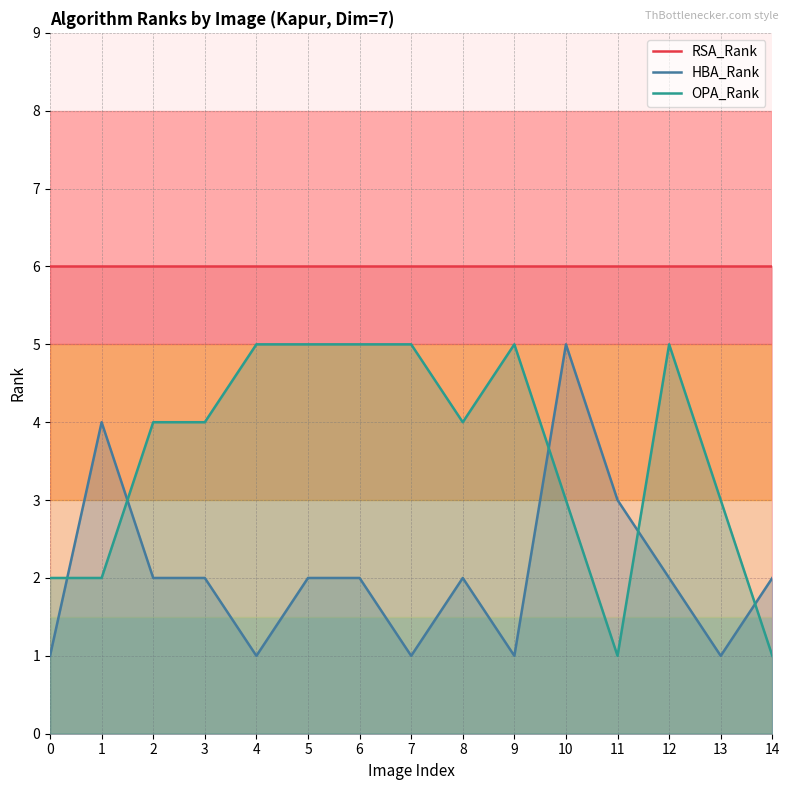

List the series in order of their overall mean, lowest first.

HBA_Rank, OPA_Rank, RSA_Rank